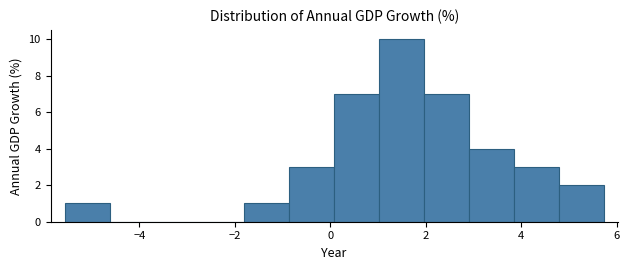

What is the height of the bar covering -0.8 to 0.0 on the x-axis? Neither the bar edges nor the heights are printed on the chart, so give them approximately, as read against the axes.

3